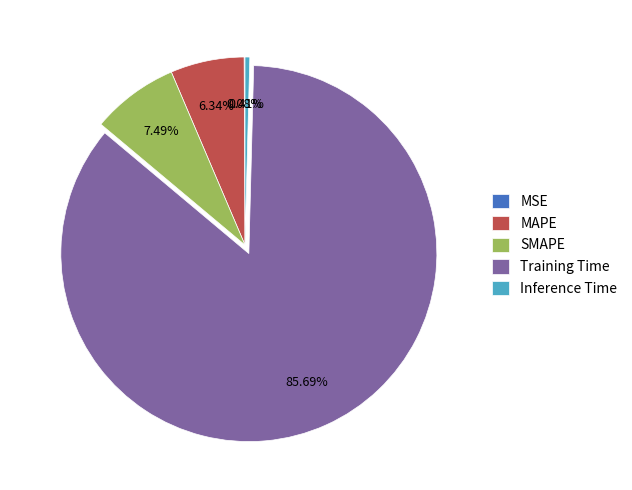

Is there any slice that represents more than half of the pie?

Yes